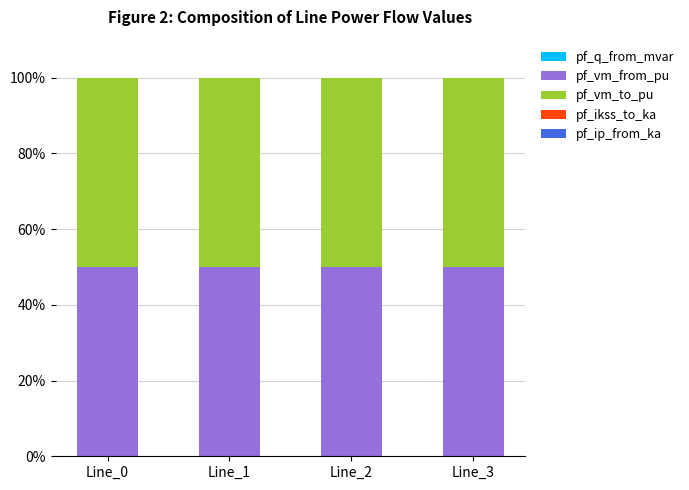

What is the total value across all series at Line_1?

100.0